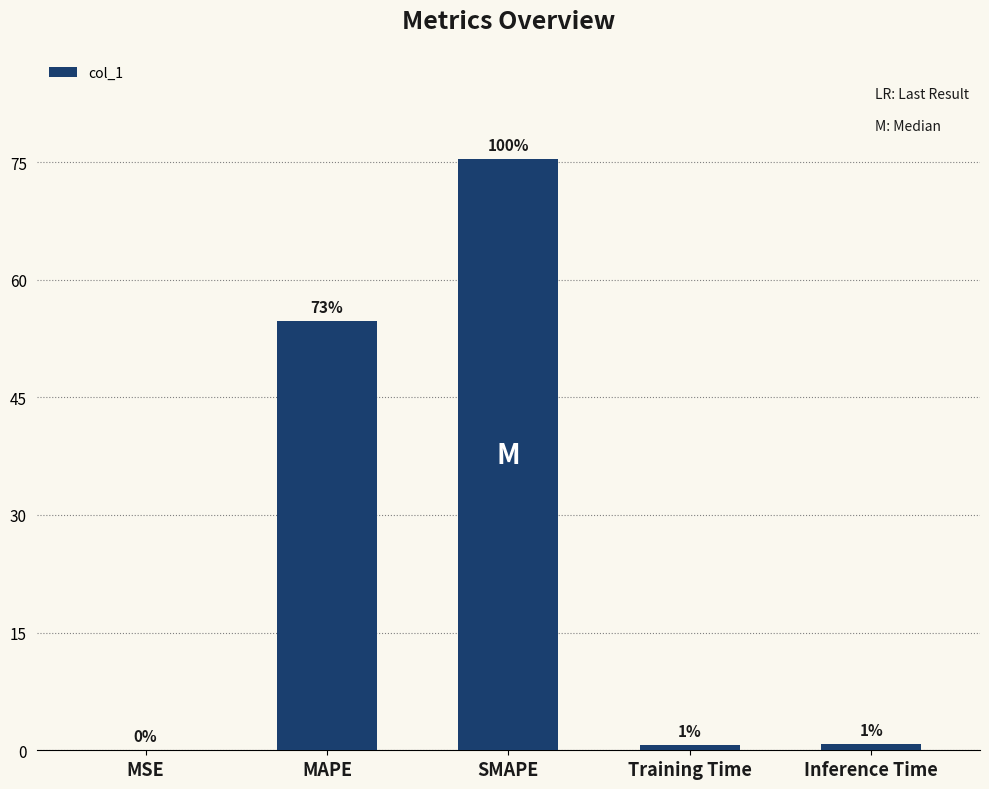

True or false: the data shows 109.1 at SMAPE.

False